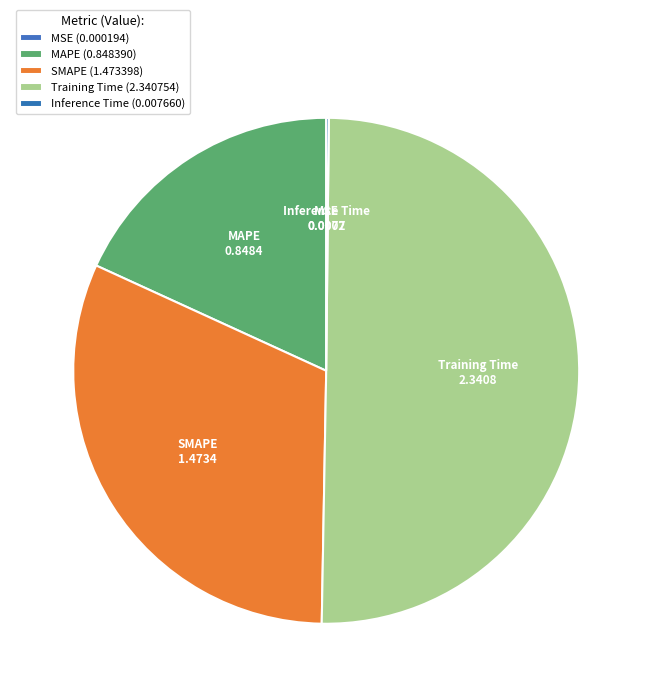

Does SMAPE account for over 50% of the chart?

No